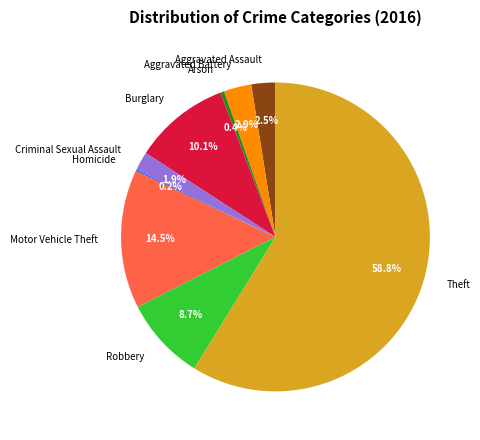

Does any single category account for the majority?

Yes